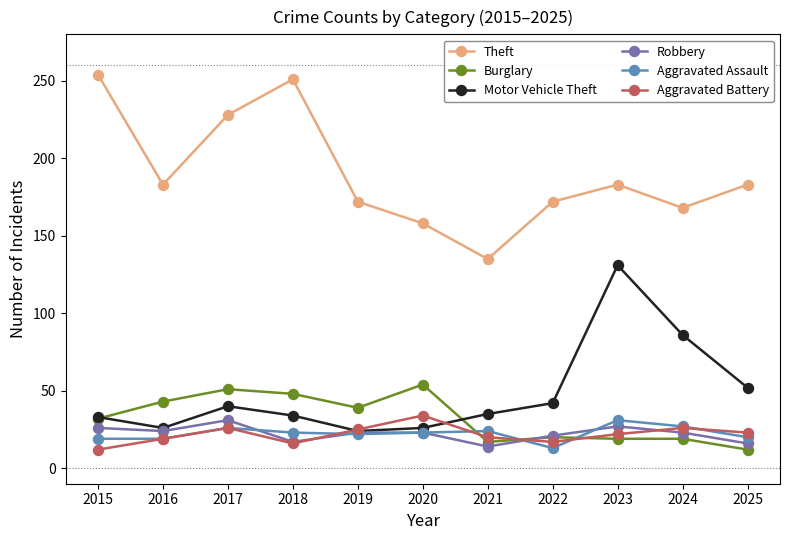

True or false: Theft and Burglary cross at least once.

False